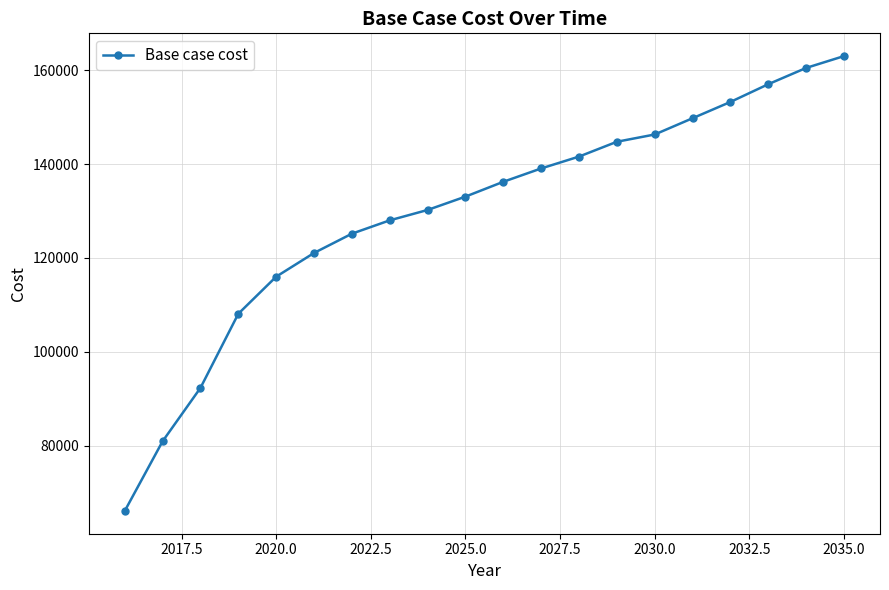

What is the value of the 16th point from the left?

149785.5